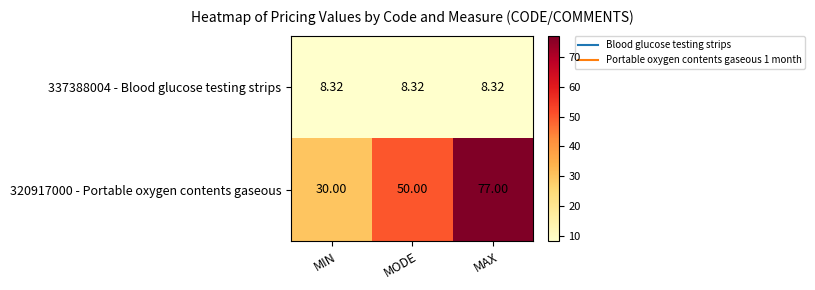

Is the value of 337388004 - Blood glucose testing strips at MIN greater than the value of 320917000 - Portable oxygen contents gaseous at MIN?

No